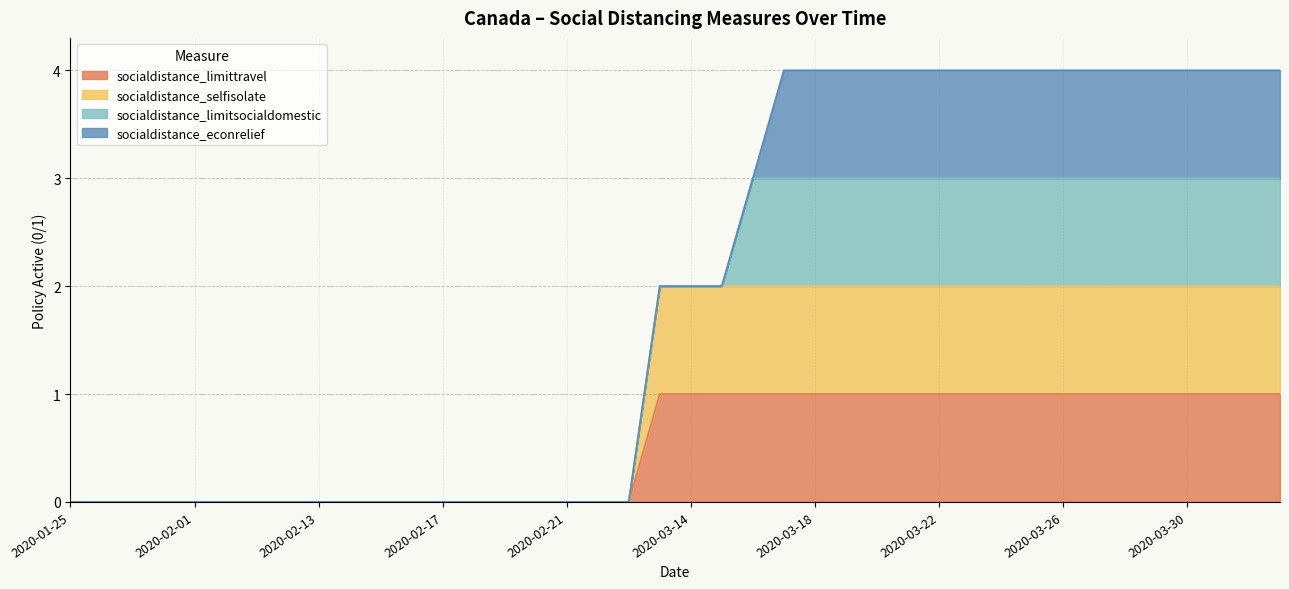

List the labels in order of socialdistance_limittravel value, smallest first.

2020-01-25, 2020-01-27, 2020-01-28, 2020-01-31, 2020-02-01, 2020-02-04, 2020-02-06, 2020-02-12, 2020-02-13, 2020-02-14, 2020-02-15, 2020-02-16, 2020-02-17, 2020-02-18, 2020-02-19, 2020-02-20, 2020-02-21, 2020-02-22, 2020-02-23, 2020-03-13, 2020-03-14, 2020-03-15, 2020-03-16, 2020-03-17, 2020-03-18, 2020-03-19, 2020-03-20, 2020-03-21, 2020-03-22, 2020-03-23, 2020-03-24, 2020-03-25, 2020-03-26, 2020-03-27, 2020-03-28, 2020-03-29, 2020-03-30, 2020-03-31, 2020-04-01, 2020-04-02